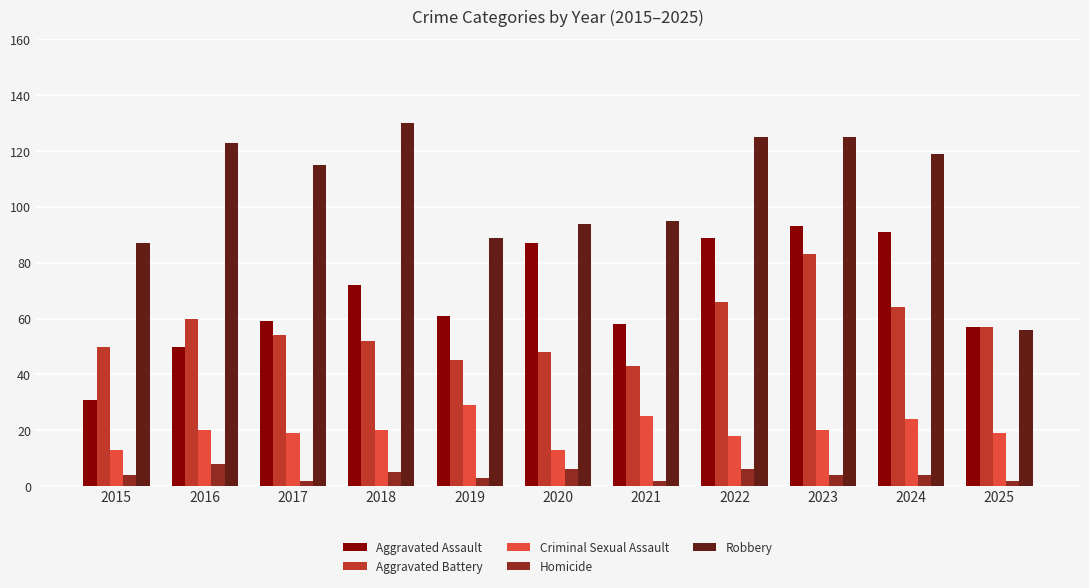

What is the sum of all Aggravated Assault values?

748